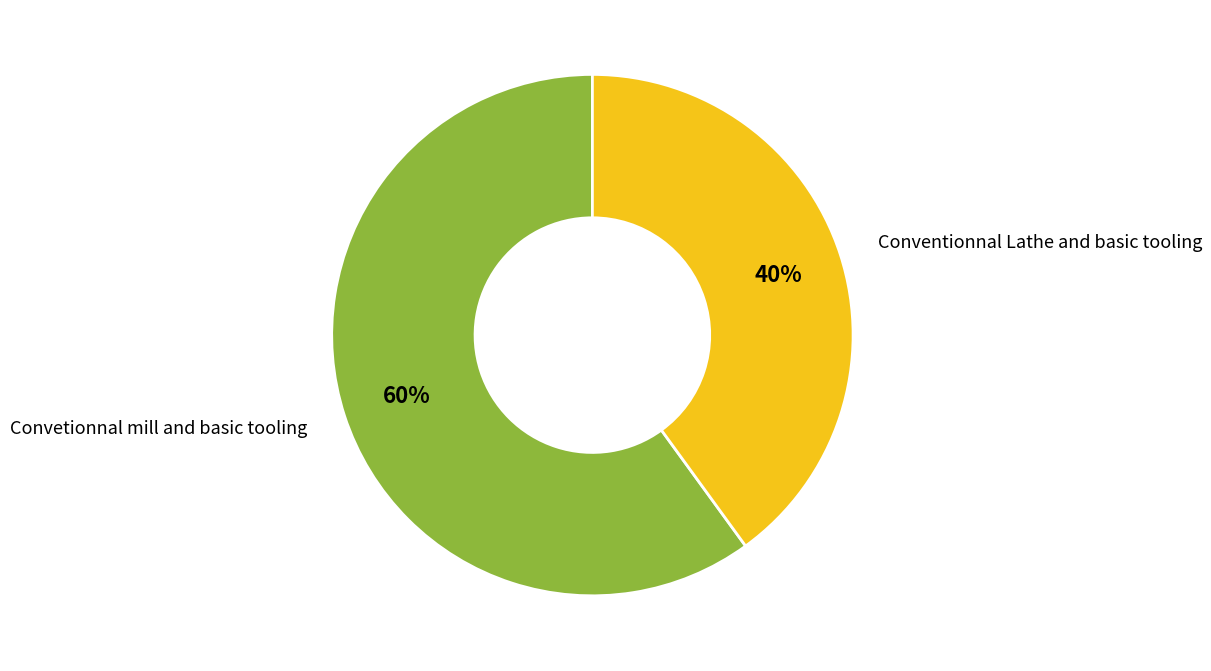

To the nearest percent, what is the difference between the largest and smallest slice percentages?

20%